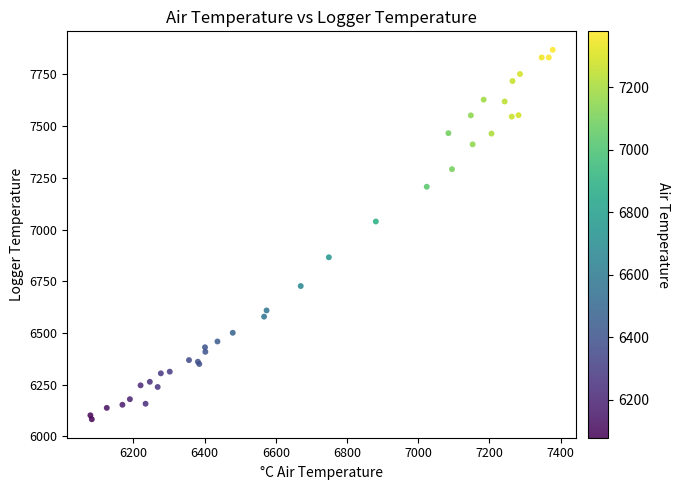

What Y value in the scatter plot is closest to 6976?

7039